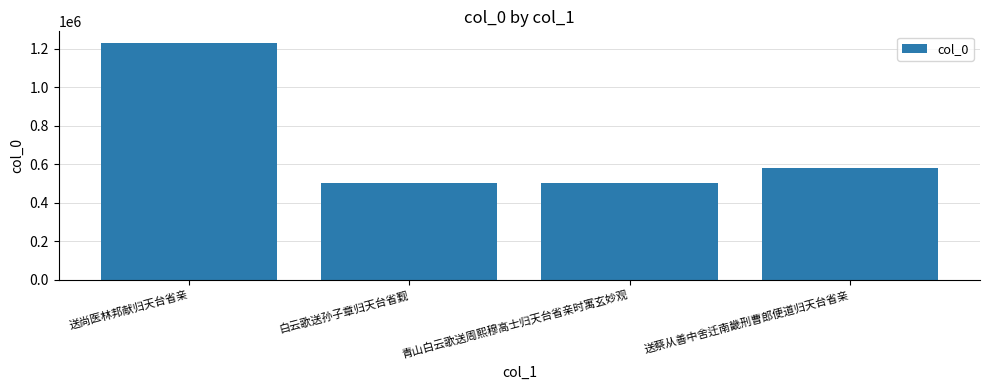

What is the label of the 4th bar from the right?

送尚医林邦献归天台省亲